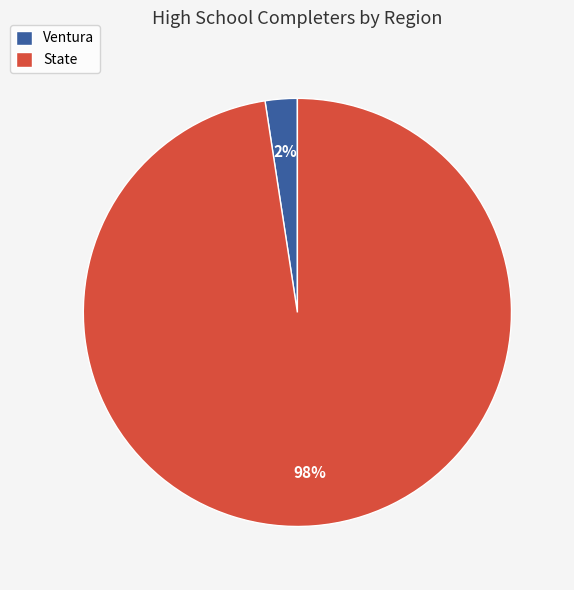

How many slices are in this pie chart?

2